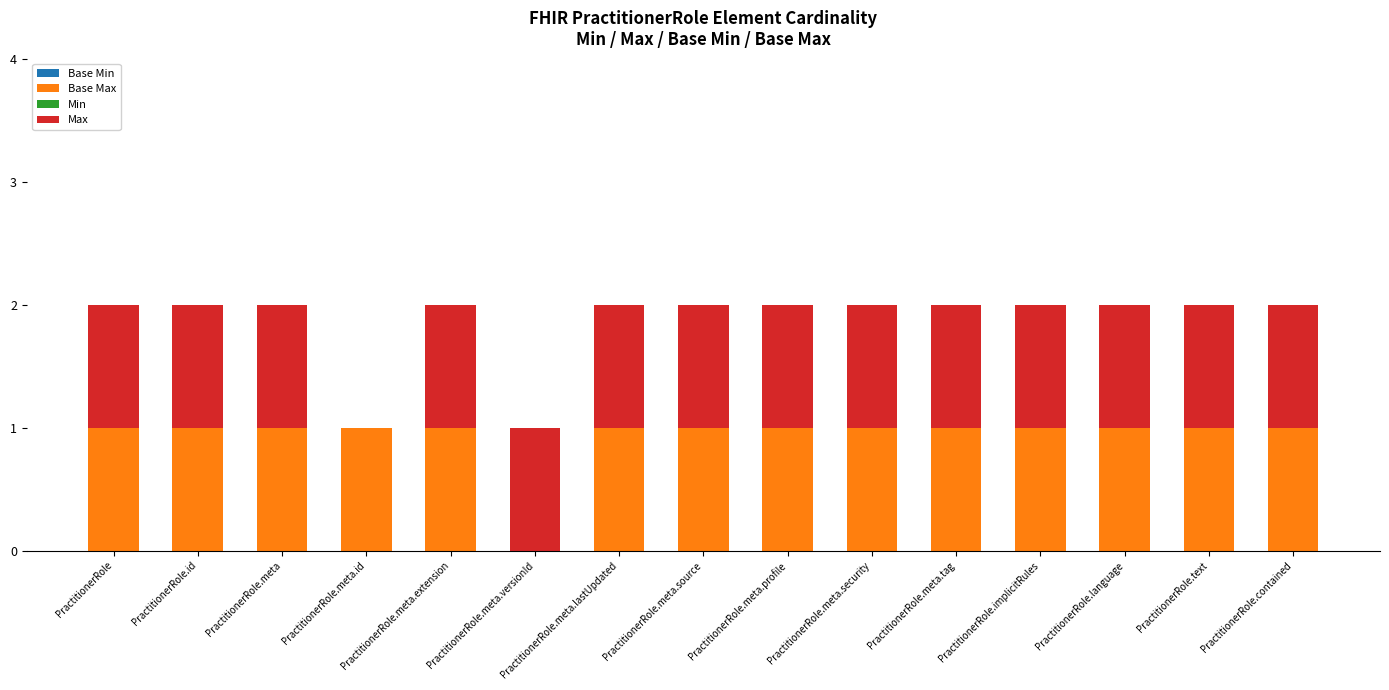

What value does the Base Max series have at PractitionerRole.meta.lastUpdated?

1